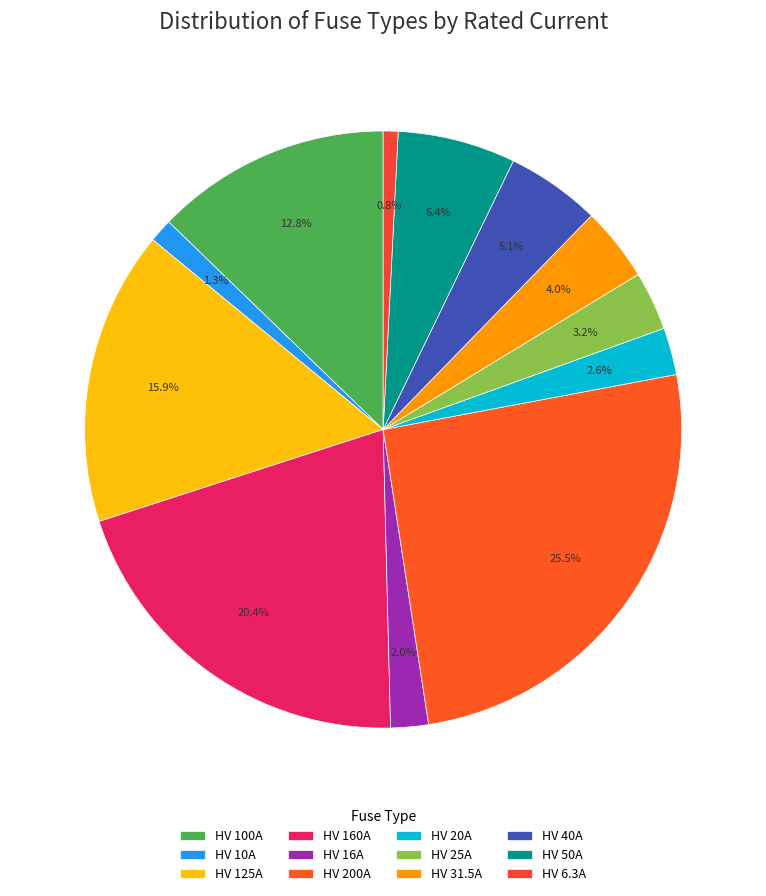

To the nearest percent, what is the combined percentage of HV 200A and HV 40A?

31%